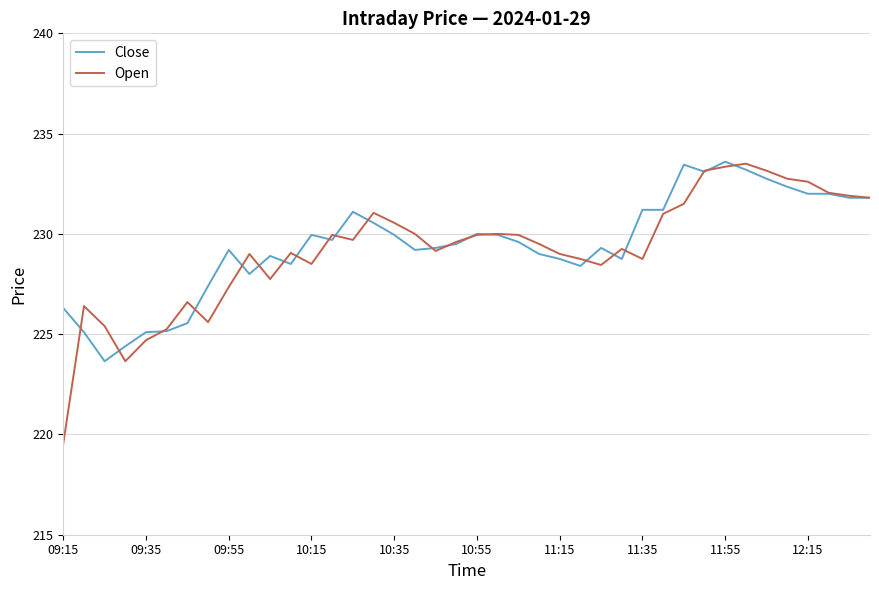

What is the maximum value for Open?

233.5